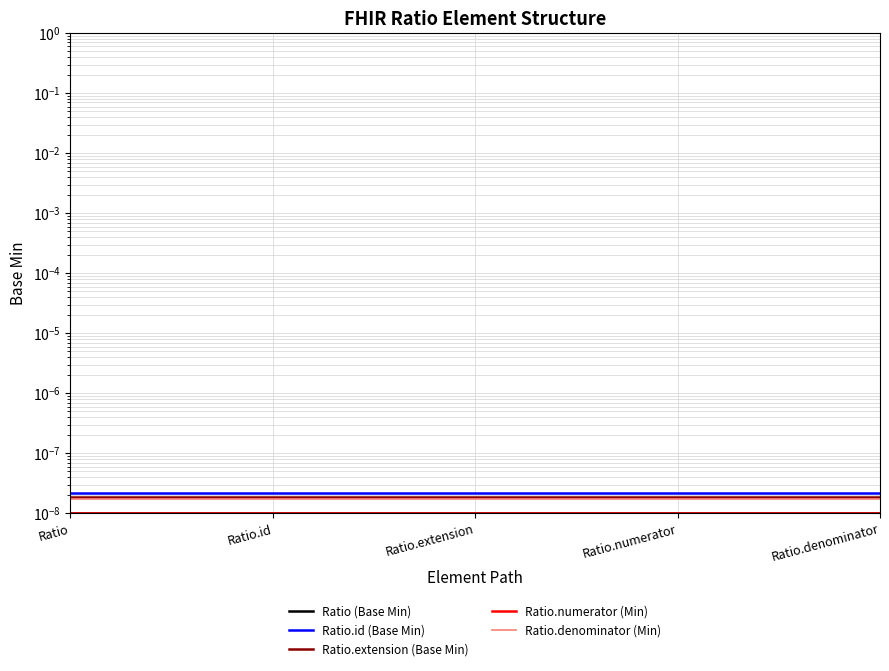

Which series has the widest spread of values?

Ratio (Base Min)